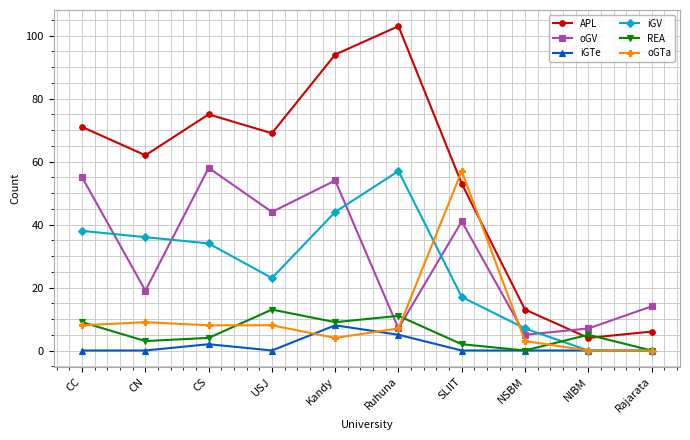

True or false: APL and REA intersect in this chart.

True